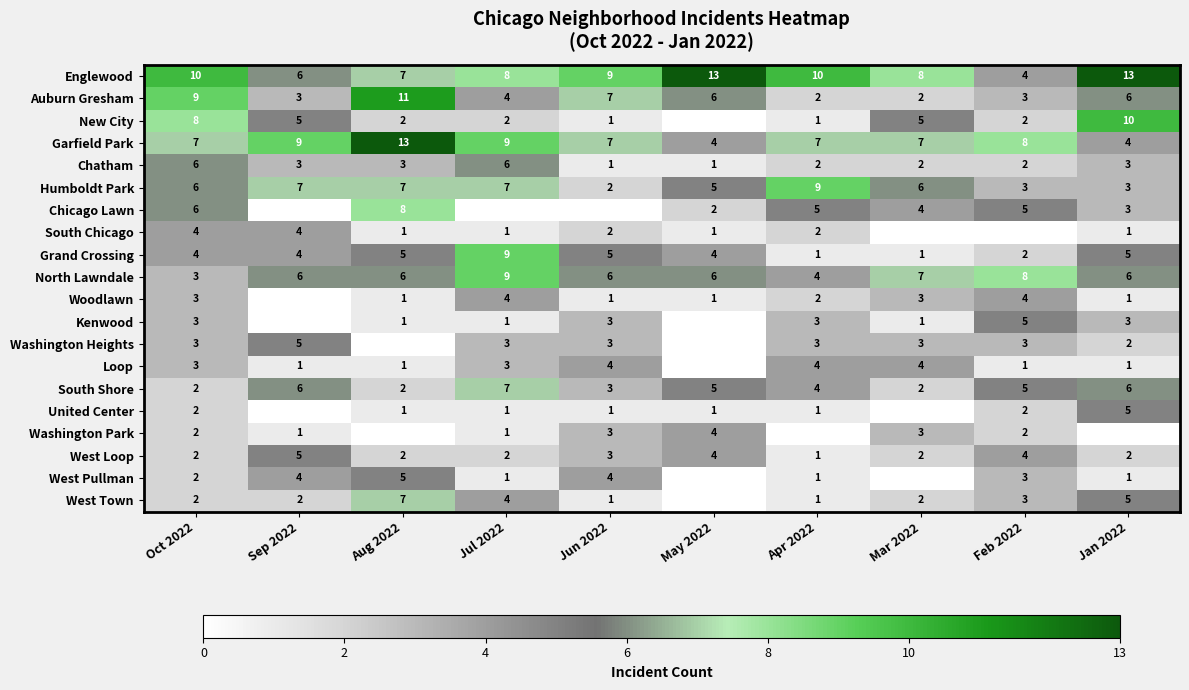

What is the difference between the Washington Heights values at Sep 2022 and Jan 2022?

3